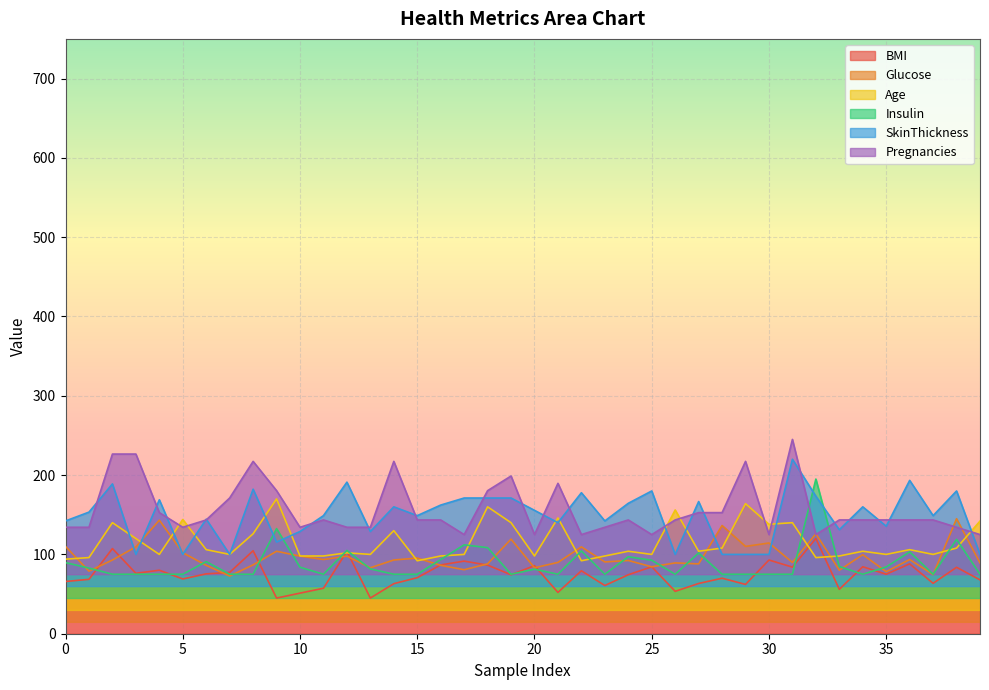

Where does the BMI series first go above 75?

2